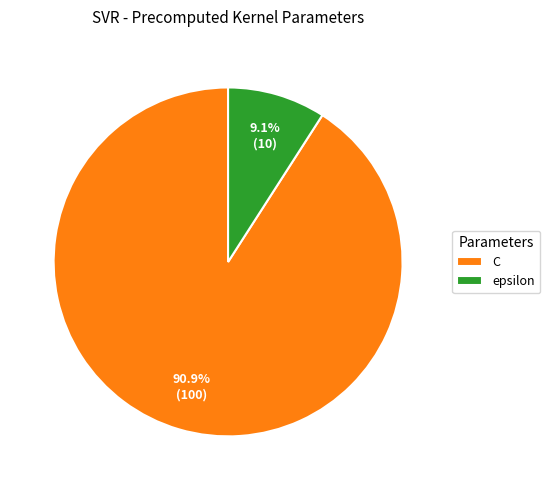

To the nearest percent, what is the average slice percentage?

50%